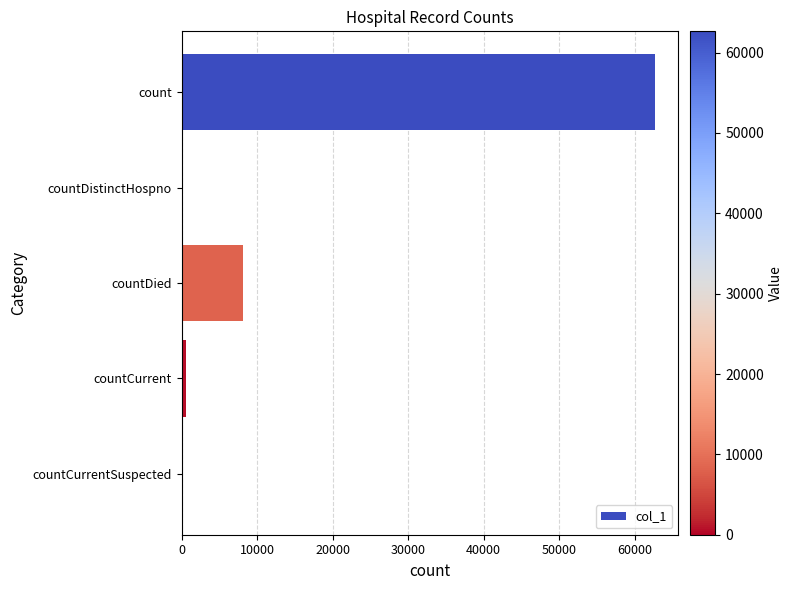

Read the value at countDied.

8172